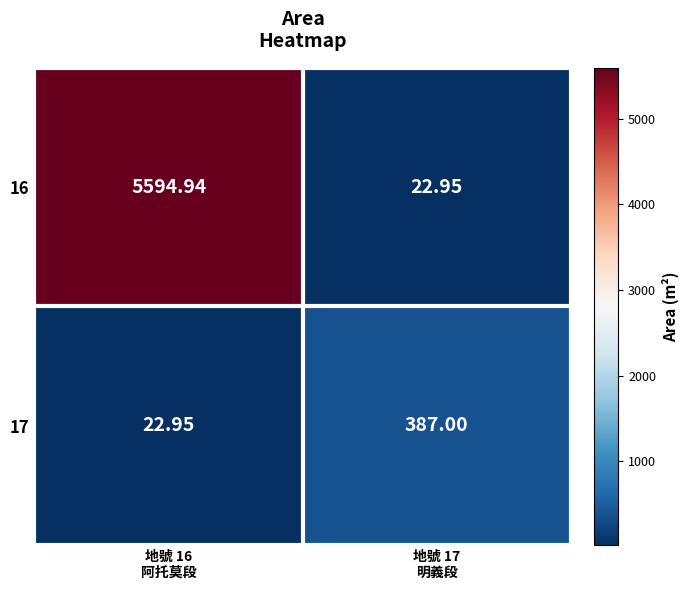

Reading left to right, extract all data points from this chart.

16: 地號 16
阿托莫段=5594.9	地號 17
明義段=22.9
17: 地號 16
阿托莫段=22.9	地號 17
明義段=387.0